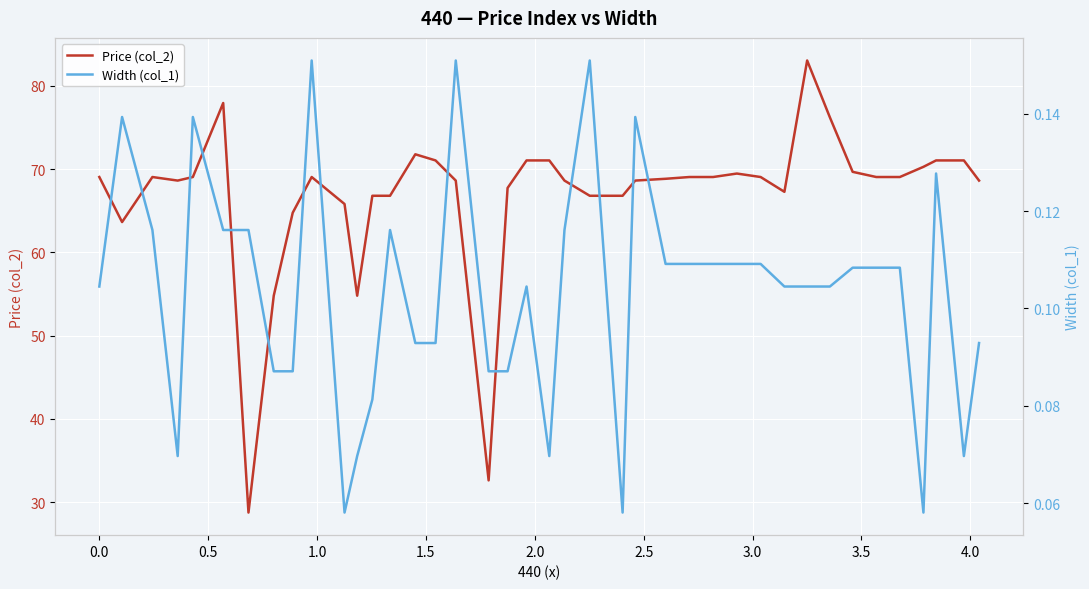

What is the minimum value for Price (col_2)?

28.8